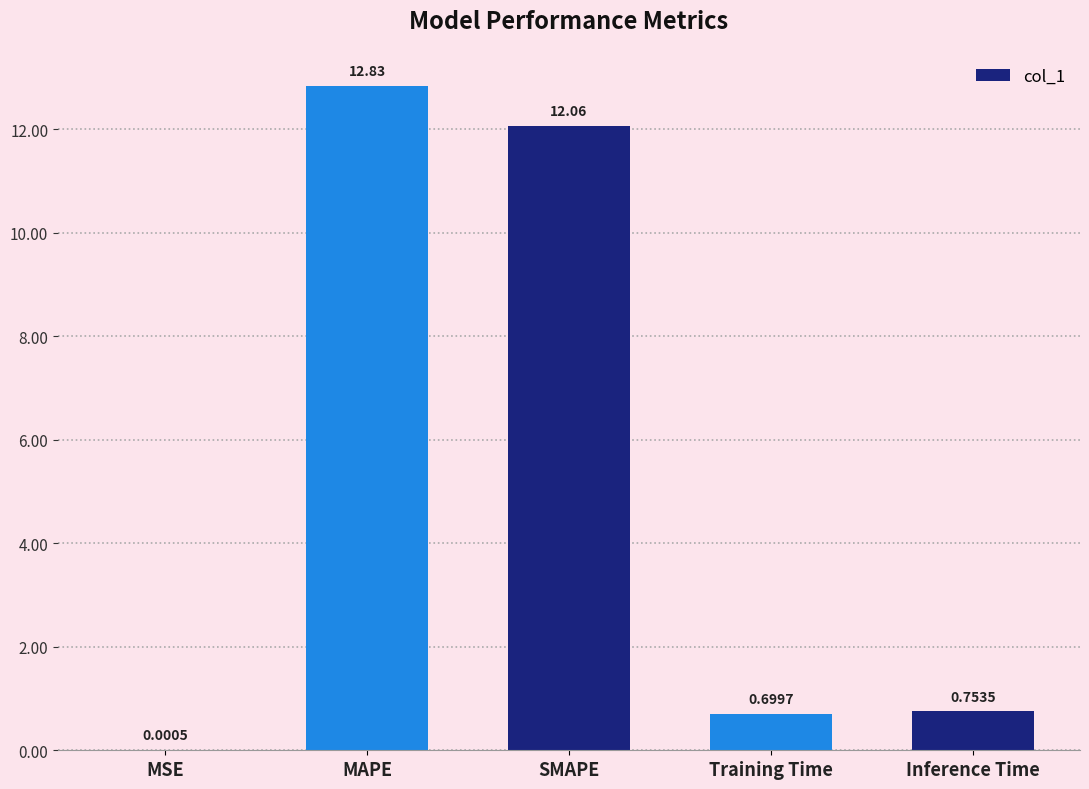

What is the difference between the values at Training Time and Inference Time?

0.1